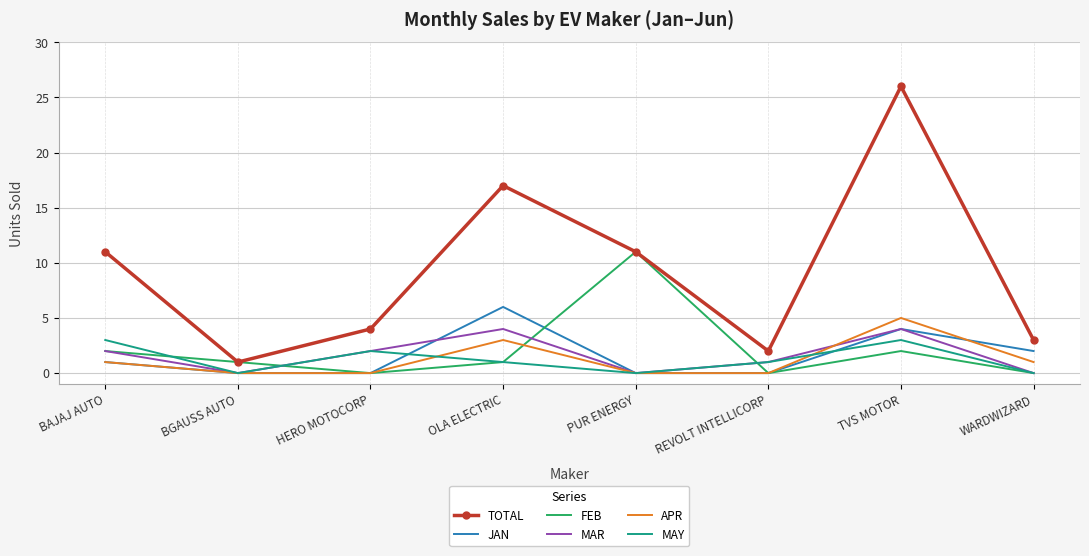

What is the total value across all series at TVS MOTOR?

44